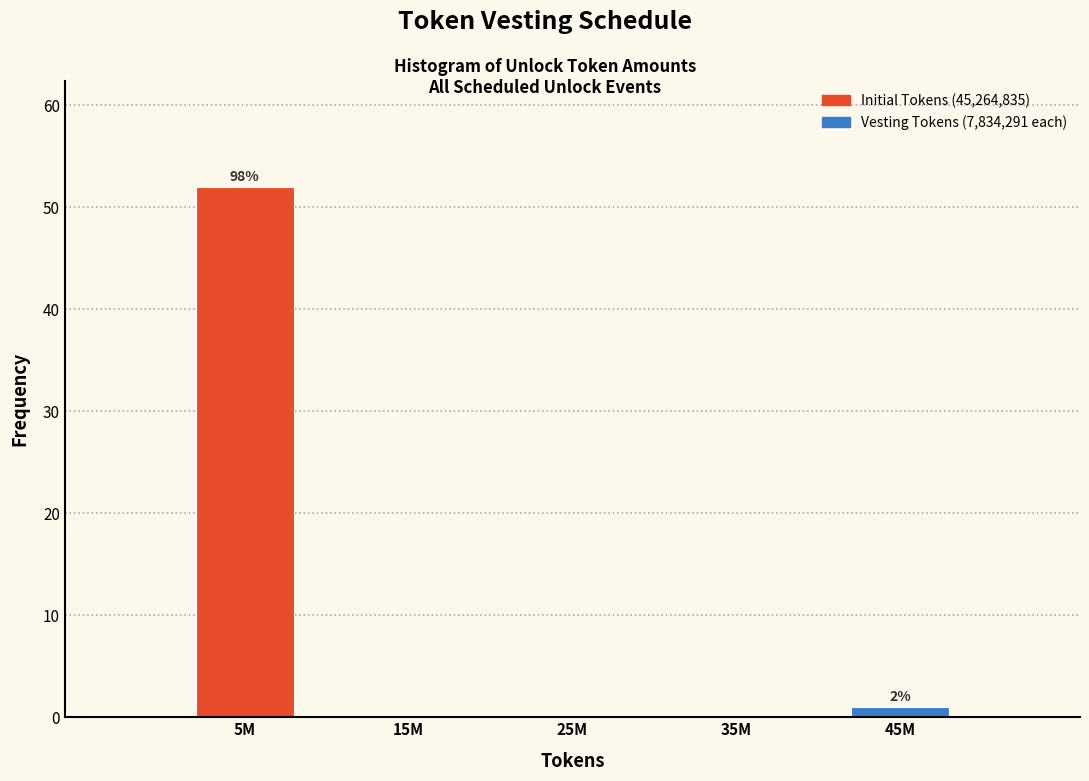

Reading left to right, what are all the values shown in this chart?

5M=52	15M=0	25M=0	35M=0	45M=1